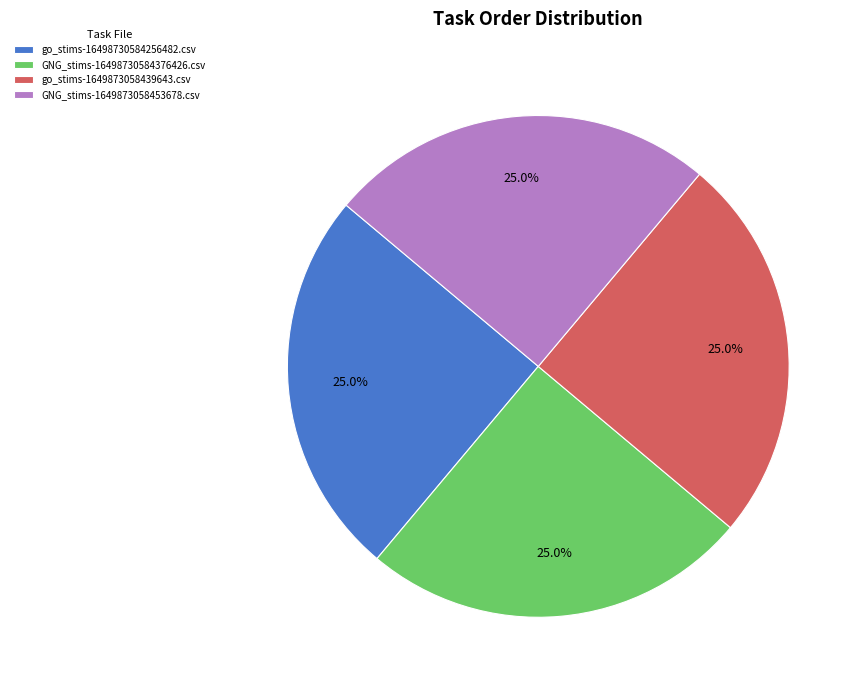

Does GNG_stims-16498730584376426.csv account for over 50% of the chart?

No